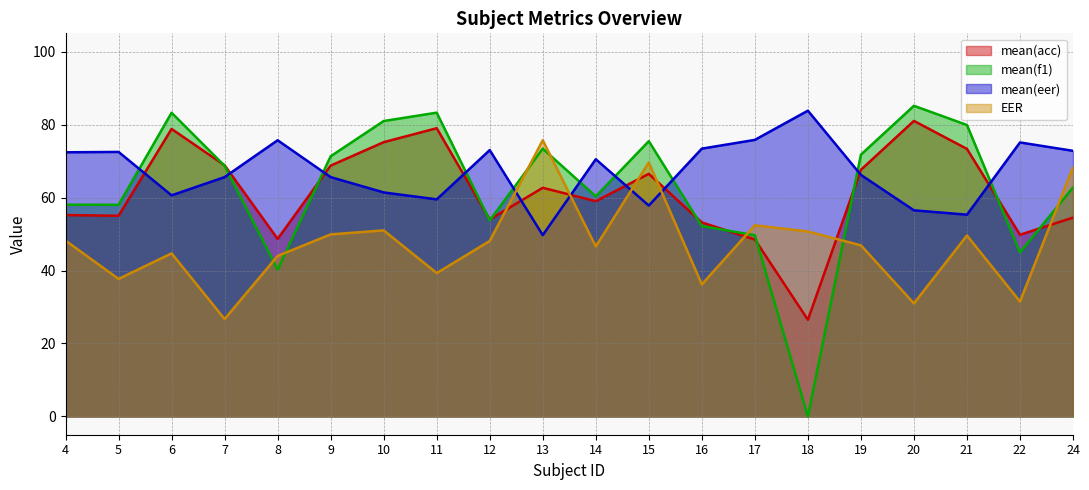

The mean(f1) series shows 60.3 at 14. True or false?

True